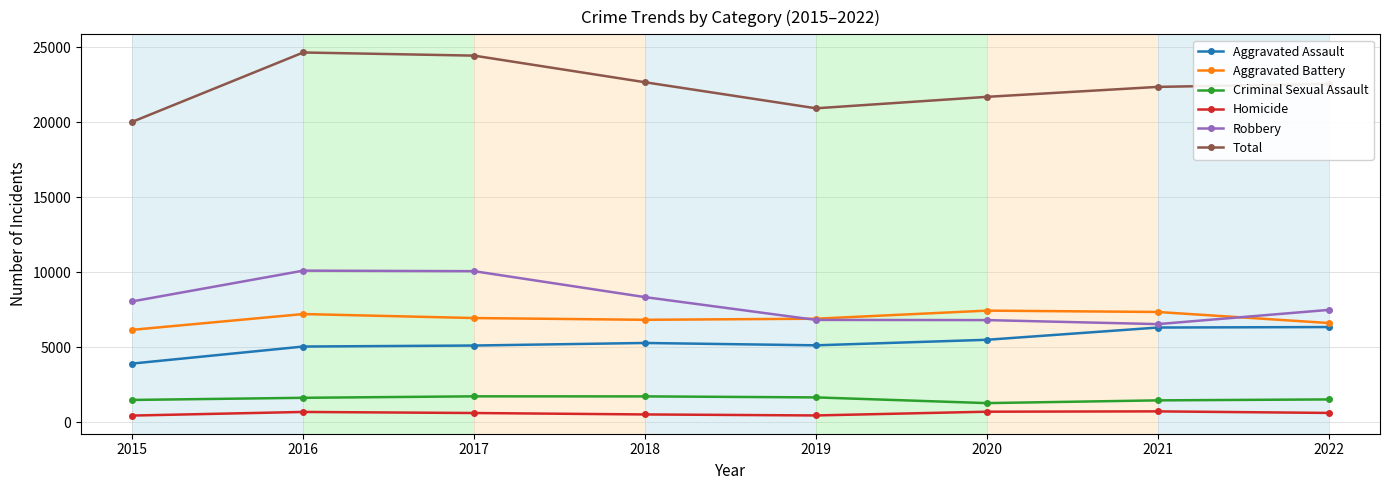

At how many categories does at least one series exceed 8287?

8